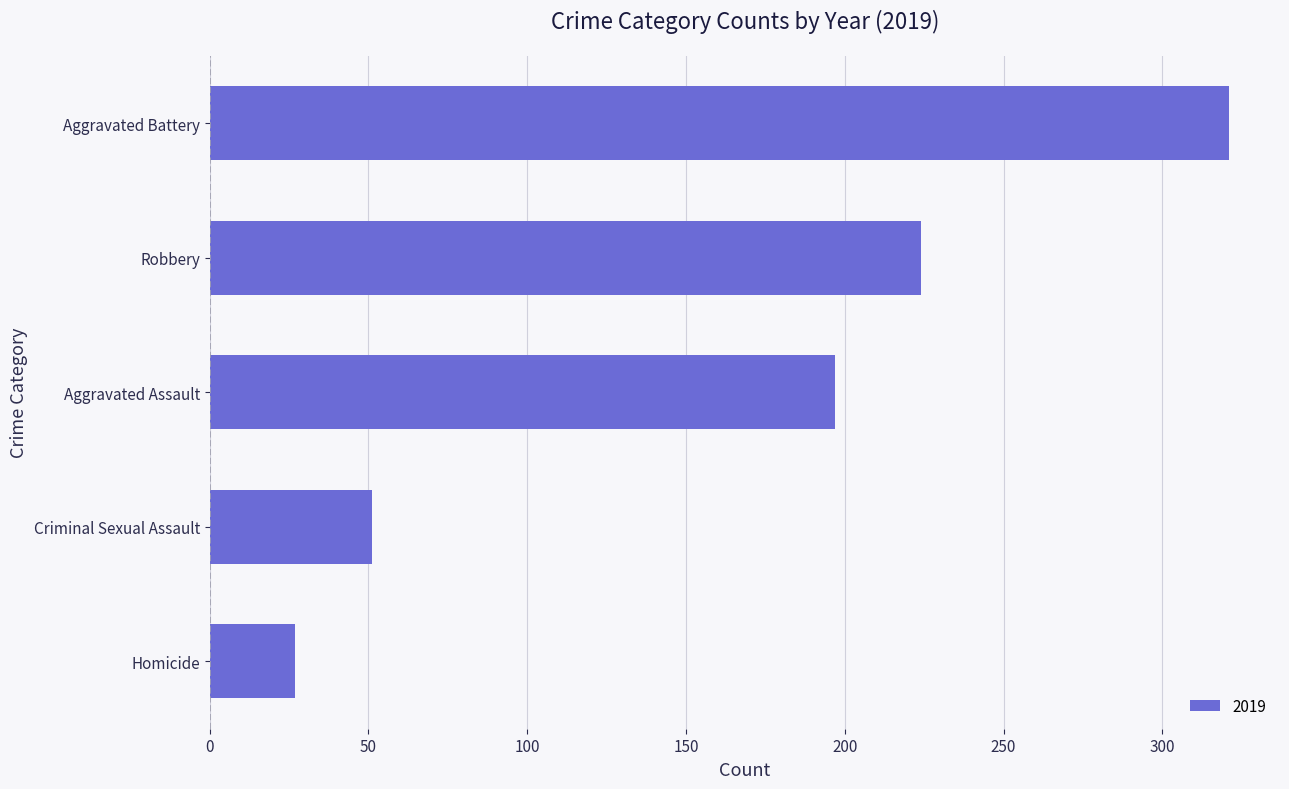

What is the sum of the values at Robbery and Homicide?

251